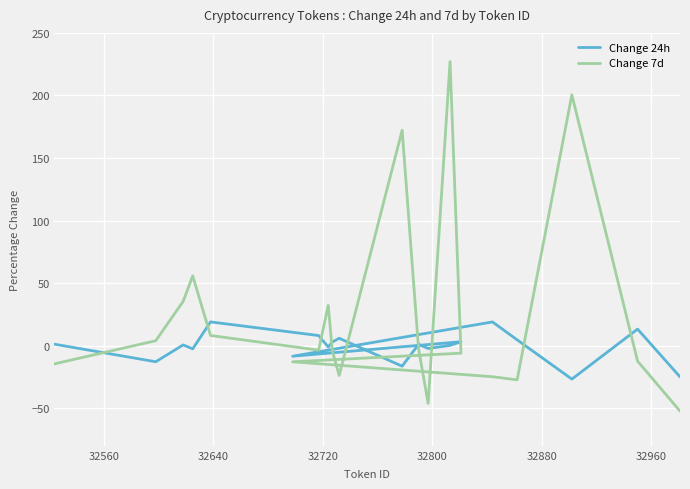

Does the chart display data point markers on the line(s)?

No